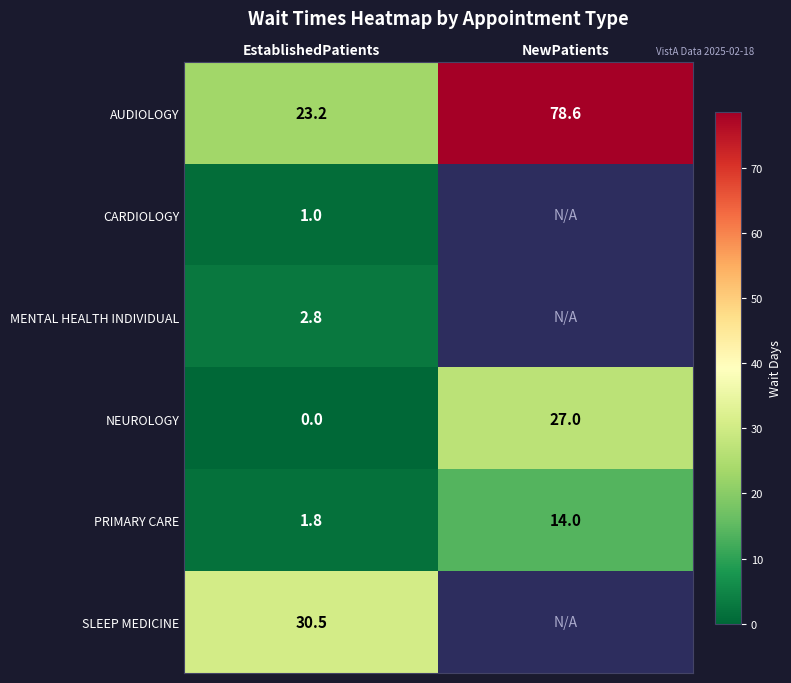

At which label does AUDIOLOGY reach its peak?

NewPatients